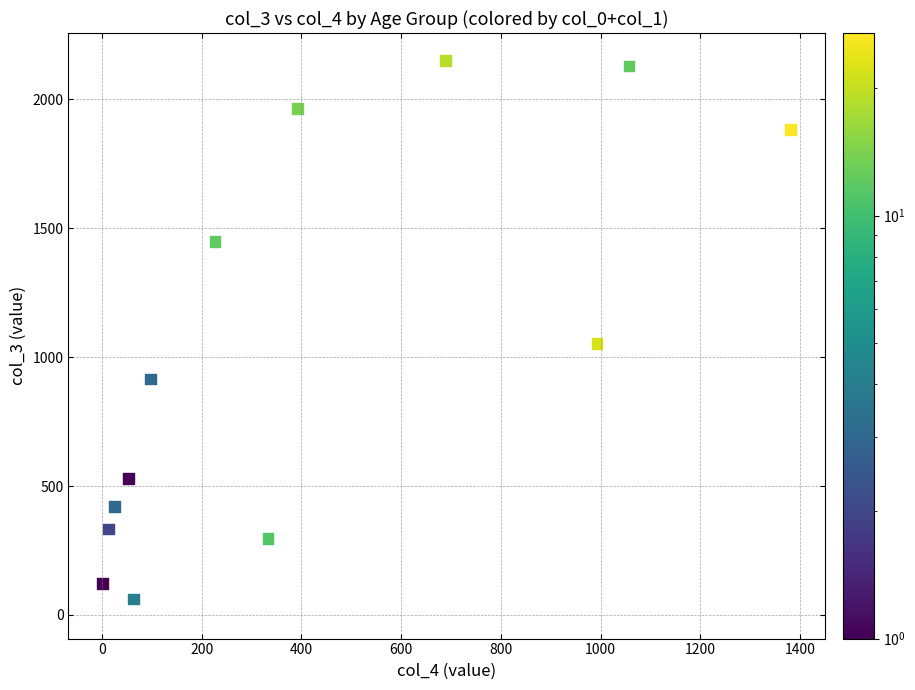

What Y value in the scatter plot is closest to 1083?

1053